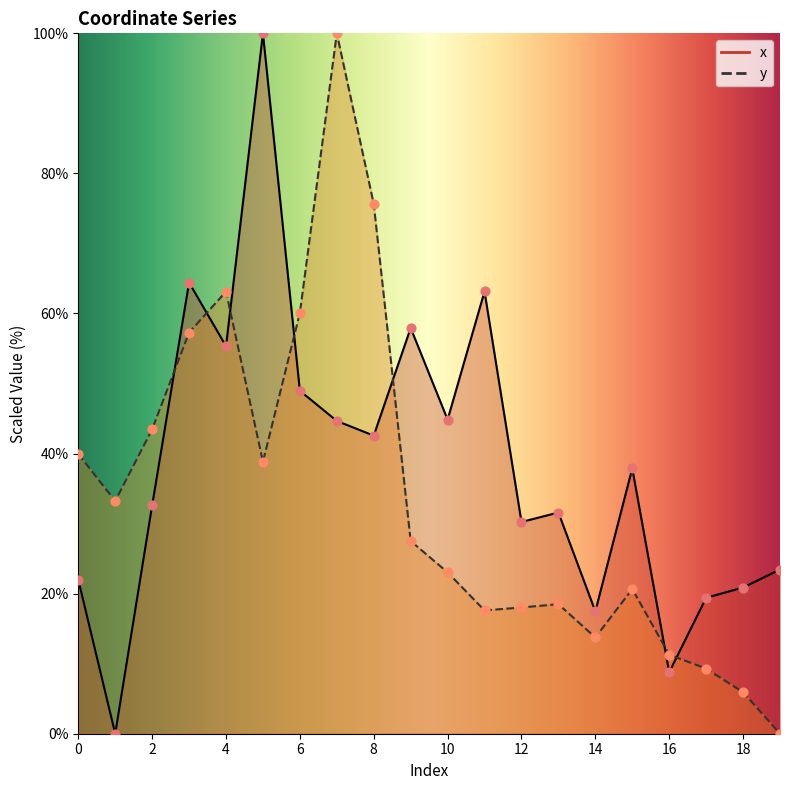

At how many categories does at least one series exceed 25?

15